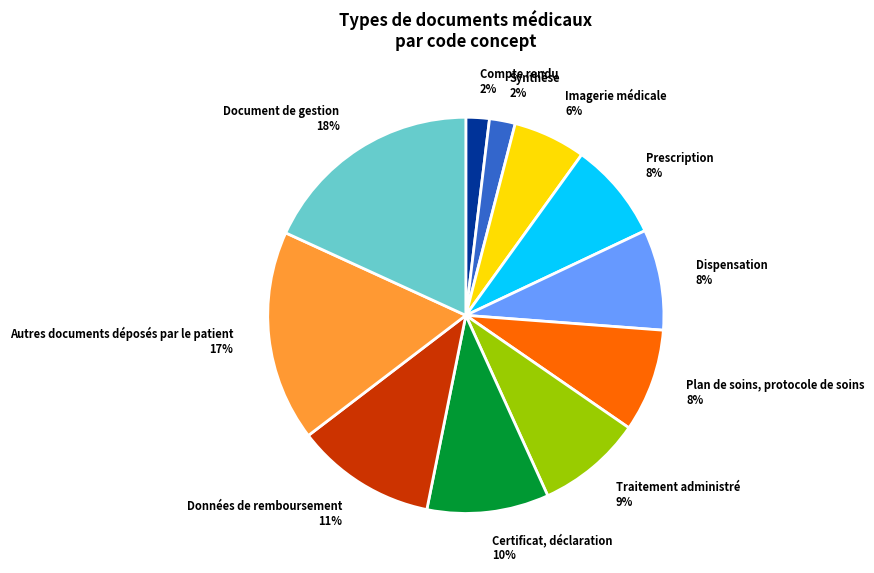

What is the ratio of the value at Prescription to the value at Document de gestion?

0.4